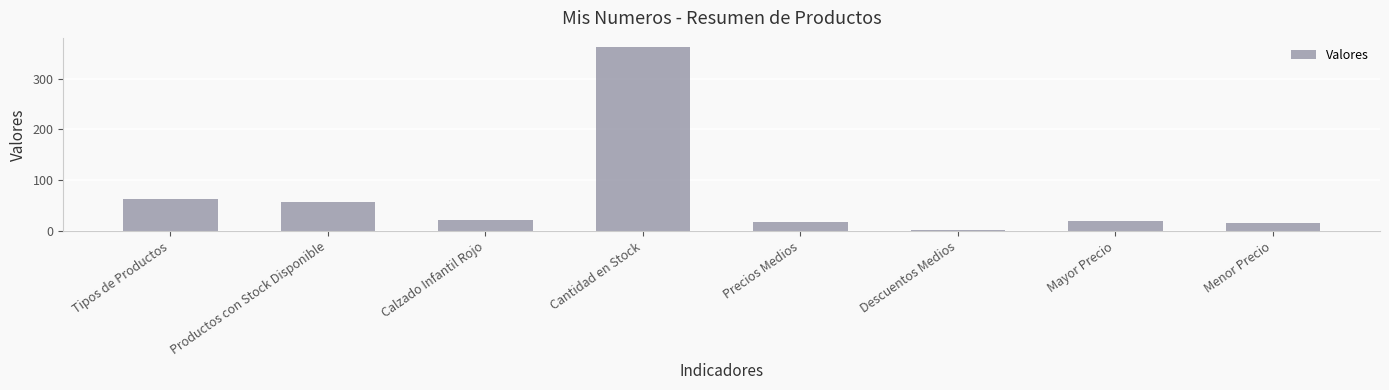

Are the bars grouped side by side (vs. stacked)?

No